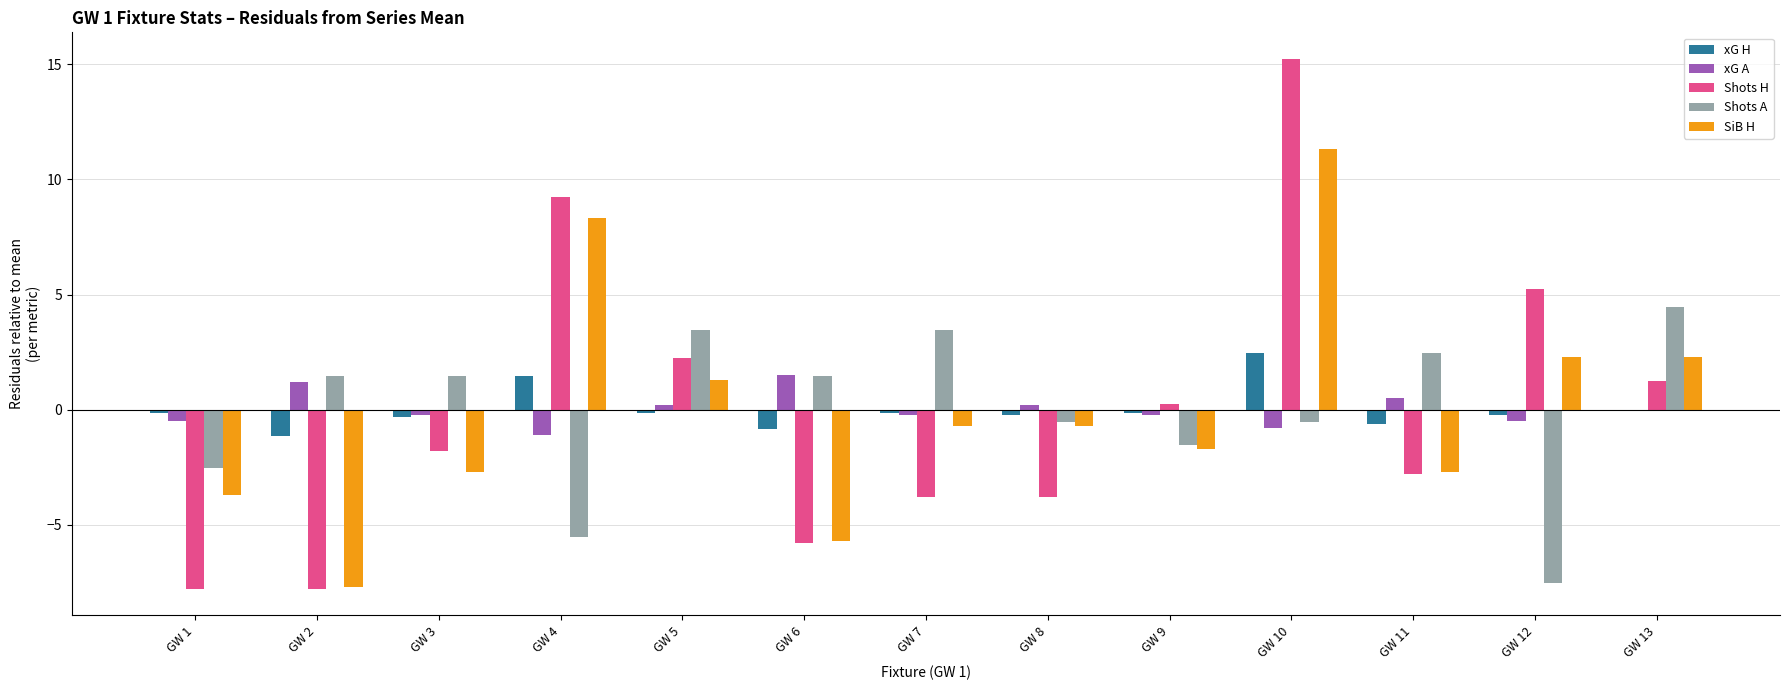

The SiB H series shows -1.7 at GW 9. True or false?

True